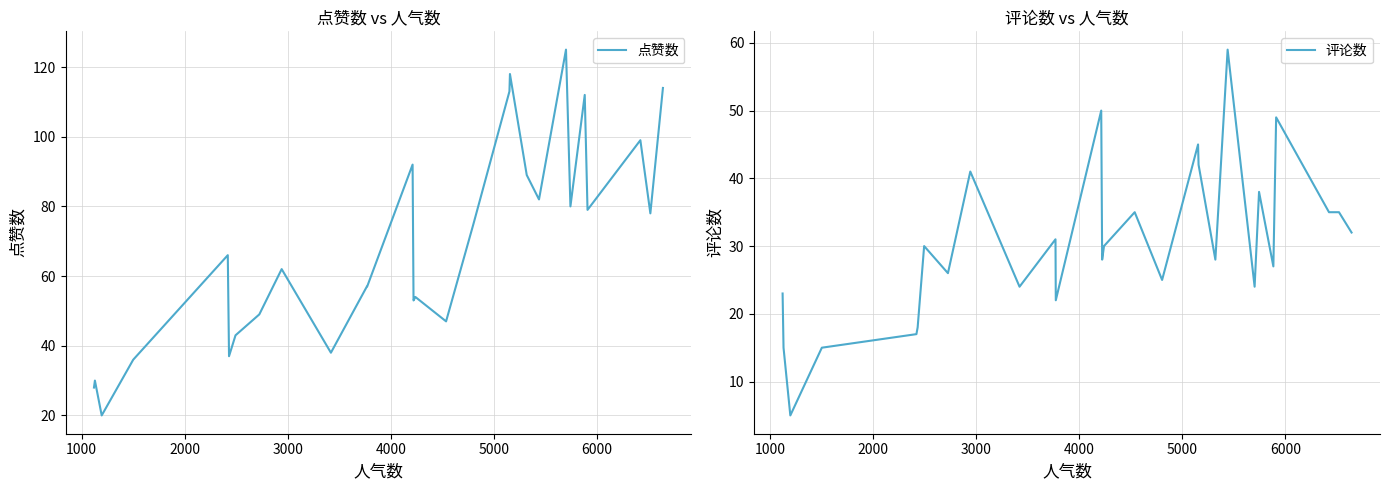

List the series in order of their overall mean, lowest first.

评论数, 点赞数